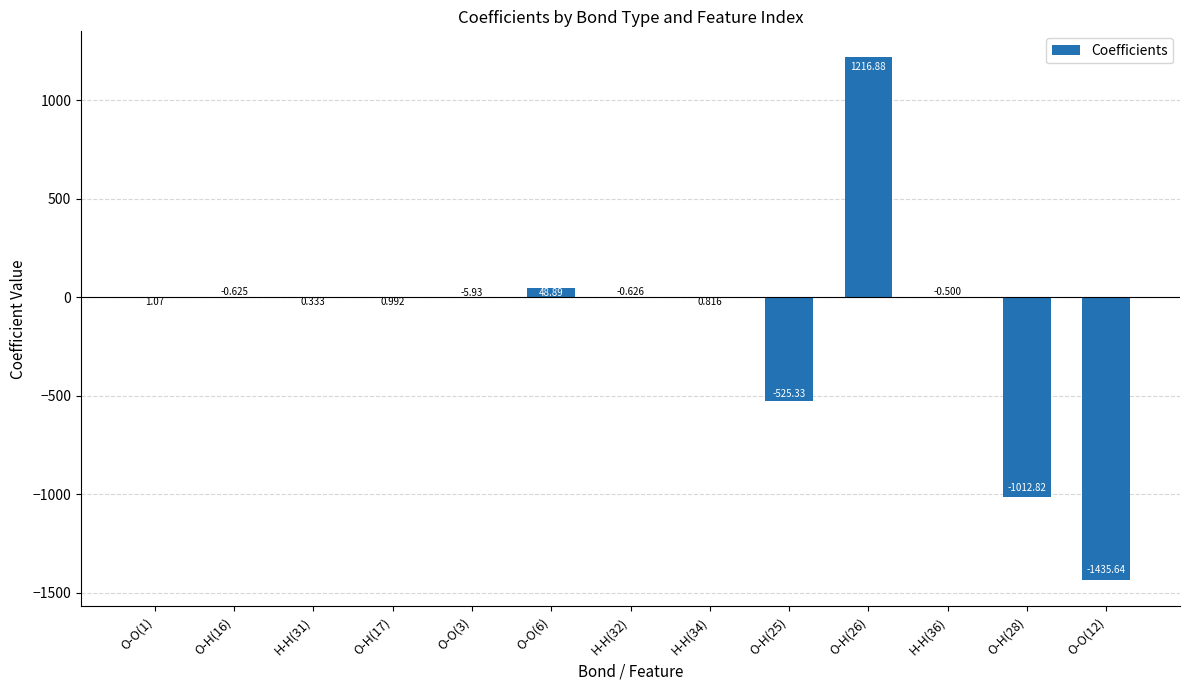

What is the label of the 7th bar from the left?

H-H(32)